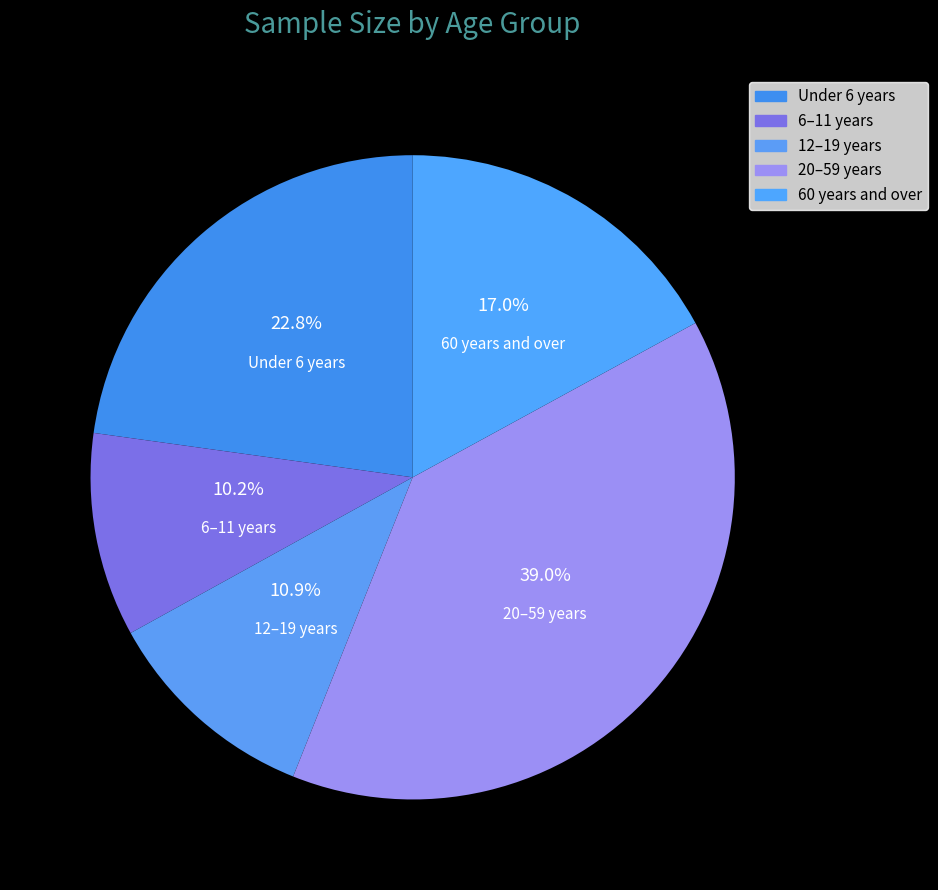

Does 12–19 years represent more than half of the total?

No